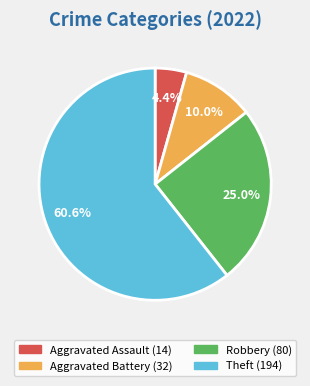

What is the ratio of the value at Robbery to the value at Aggravated Battery?

2.5